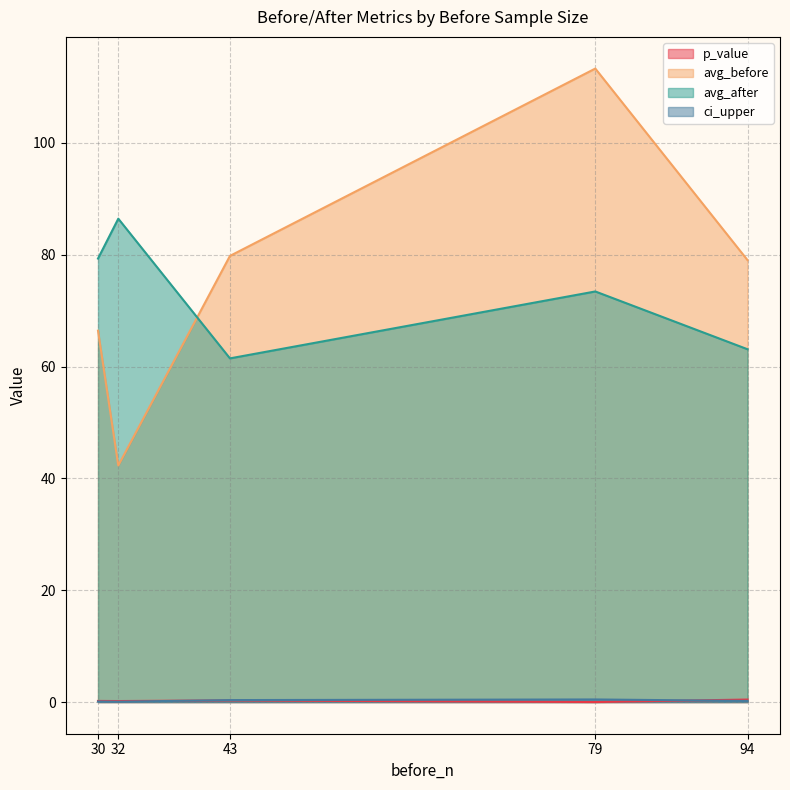

Is it true that avg_before equals 79.8 at 43?

True